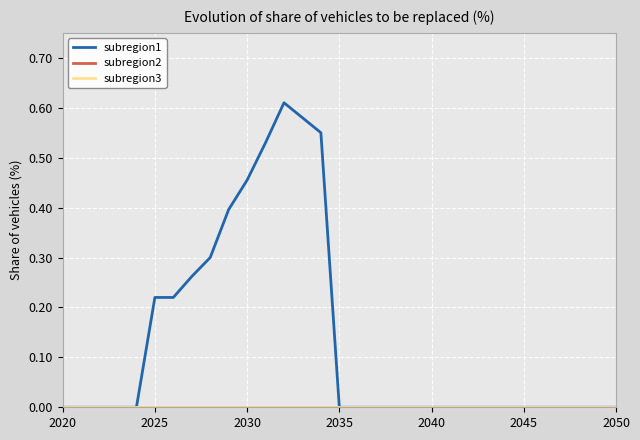

What is the greatest value displayed?

0.6